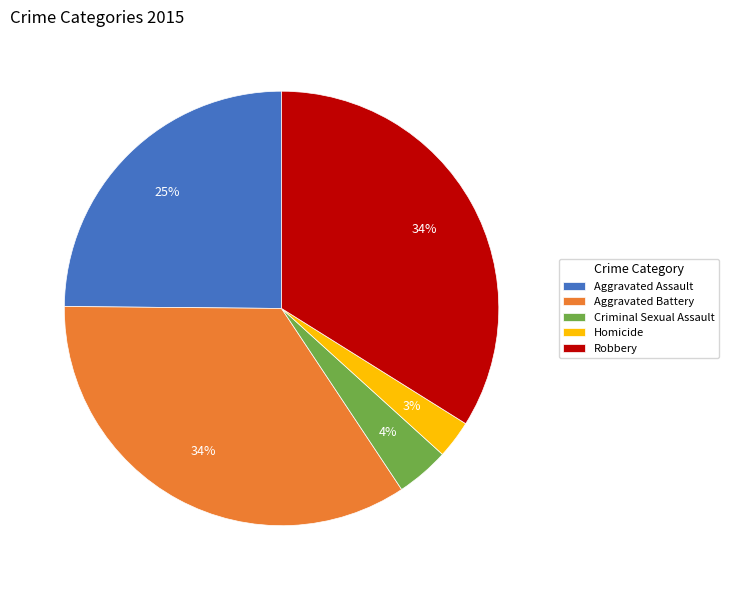

How many segments does this pie chart have?

5